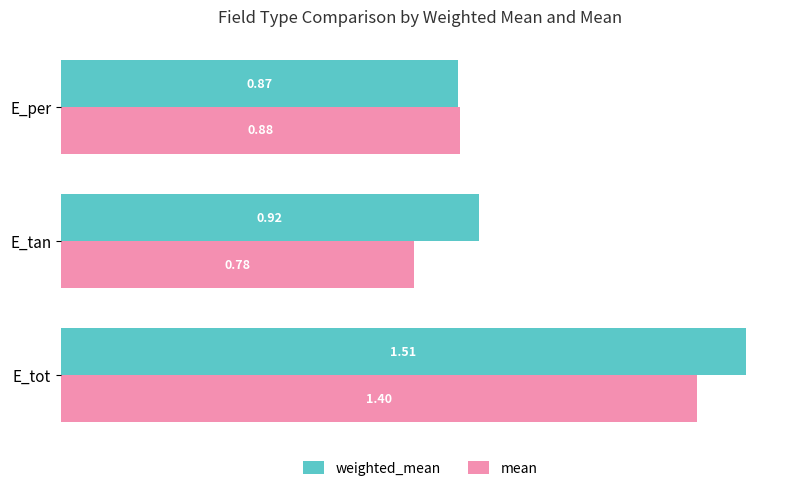

What is the sum of all weighted_mean values?

3.3